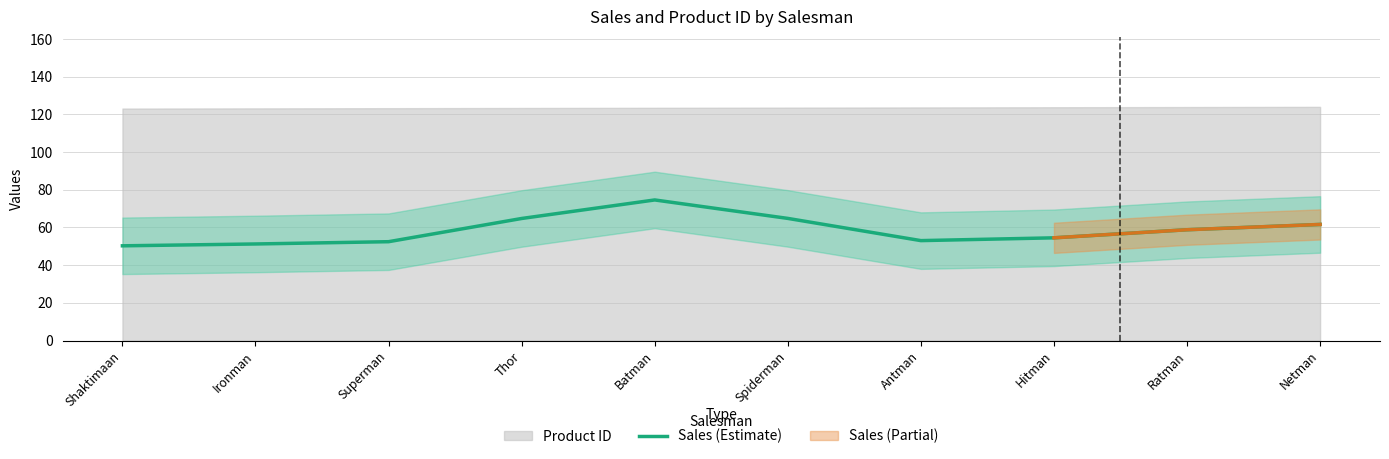

Which label corresponds to the smallest value in the chart?

Shaktimaan